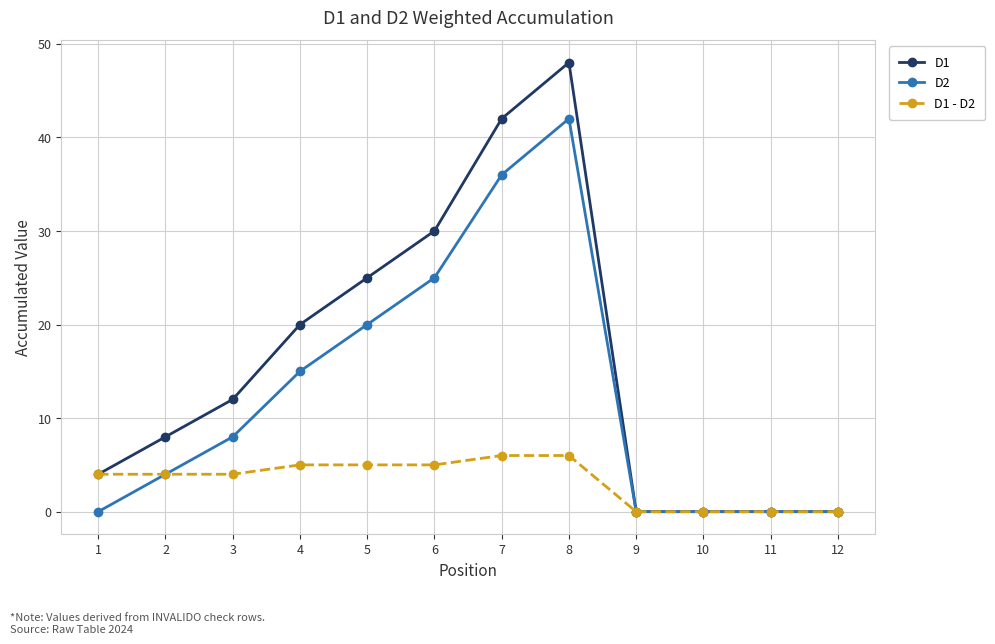

What is the spread (max minus min) of values at 7?

36